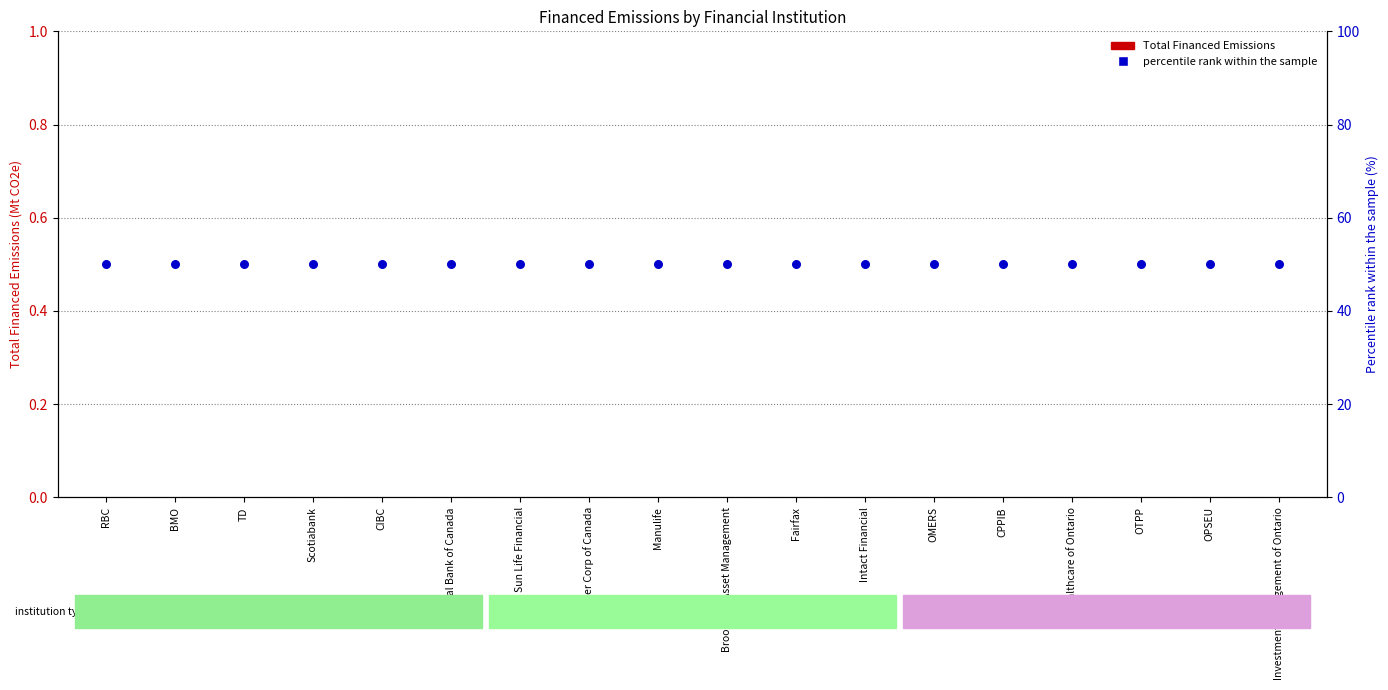

At which category is the sum across all series the highest?

RBC